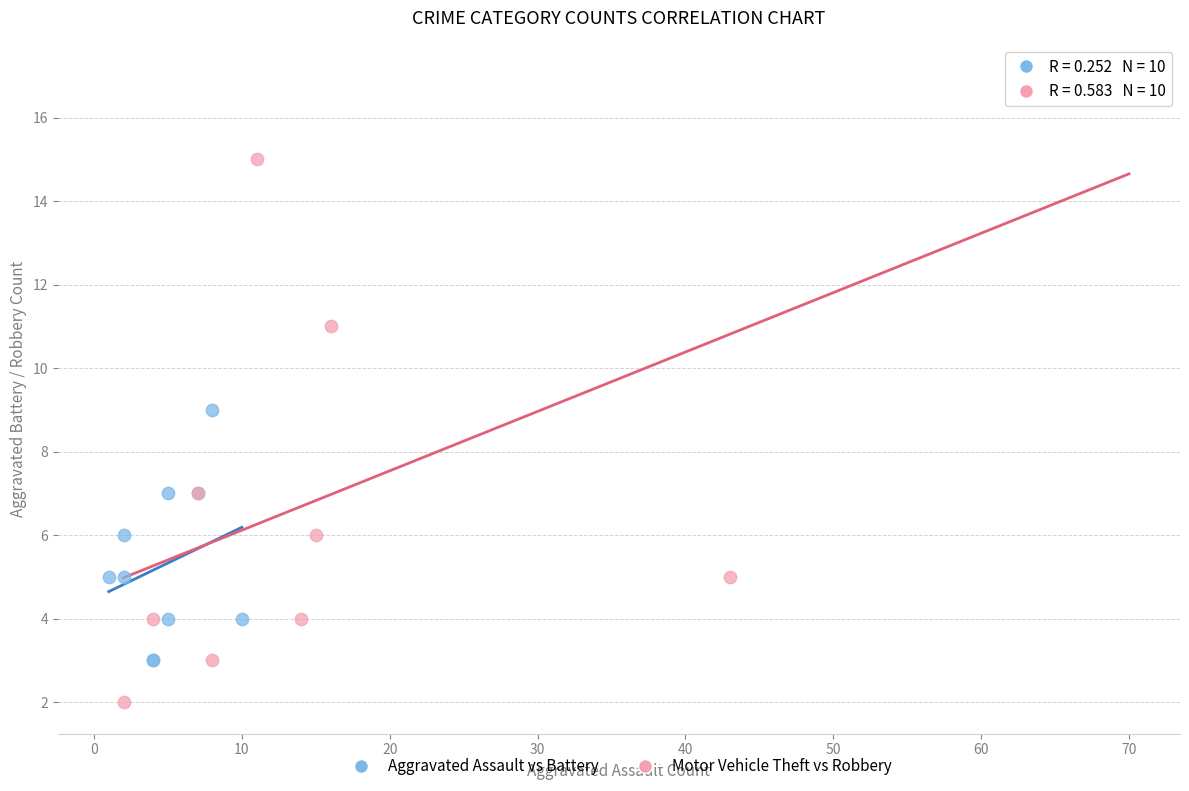

Which series reaches the maximum Y coordinate?

Motor Vehicle Theft vs Robbery